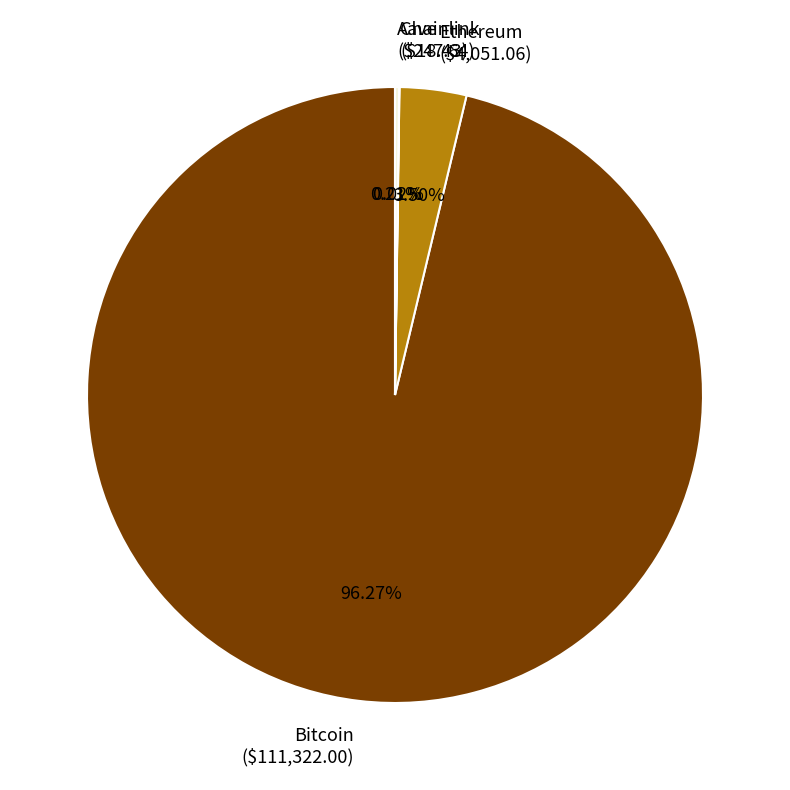

Does any single category account for the majority?

Yes